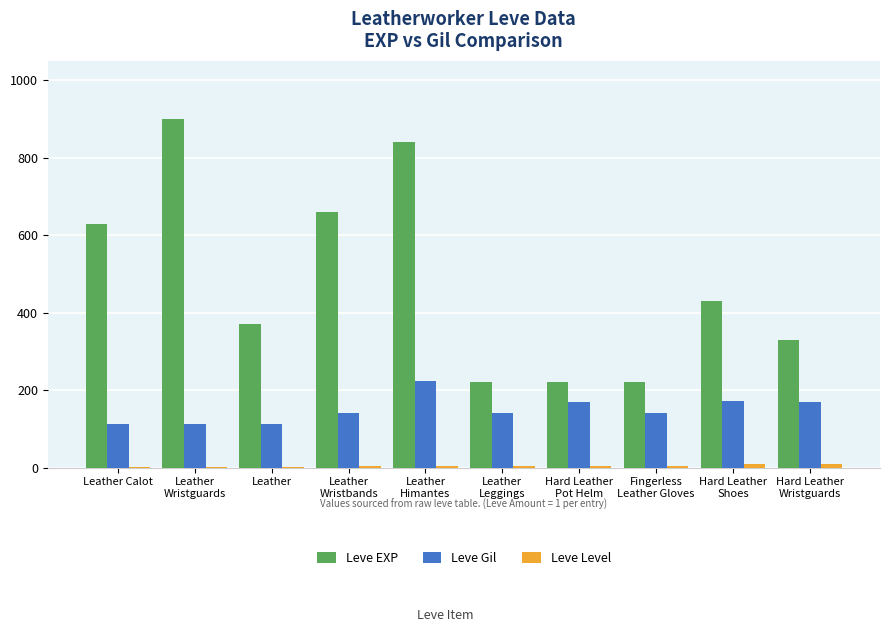

How many series are shown in this chart?

3